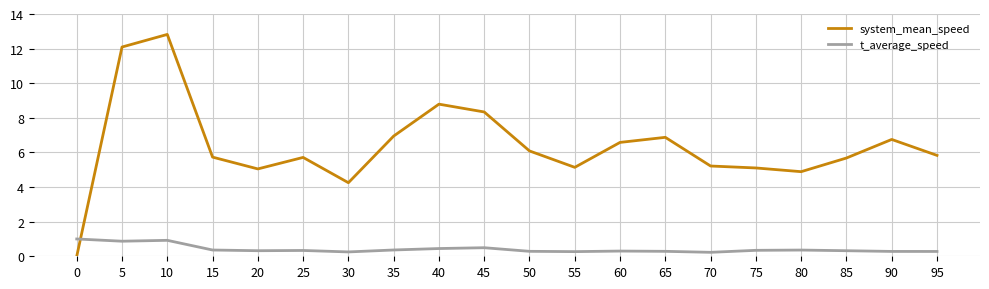

Which series has the largest total across all categories?

system_mean_speed